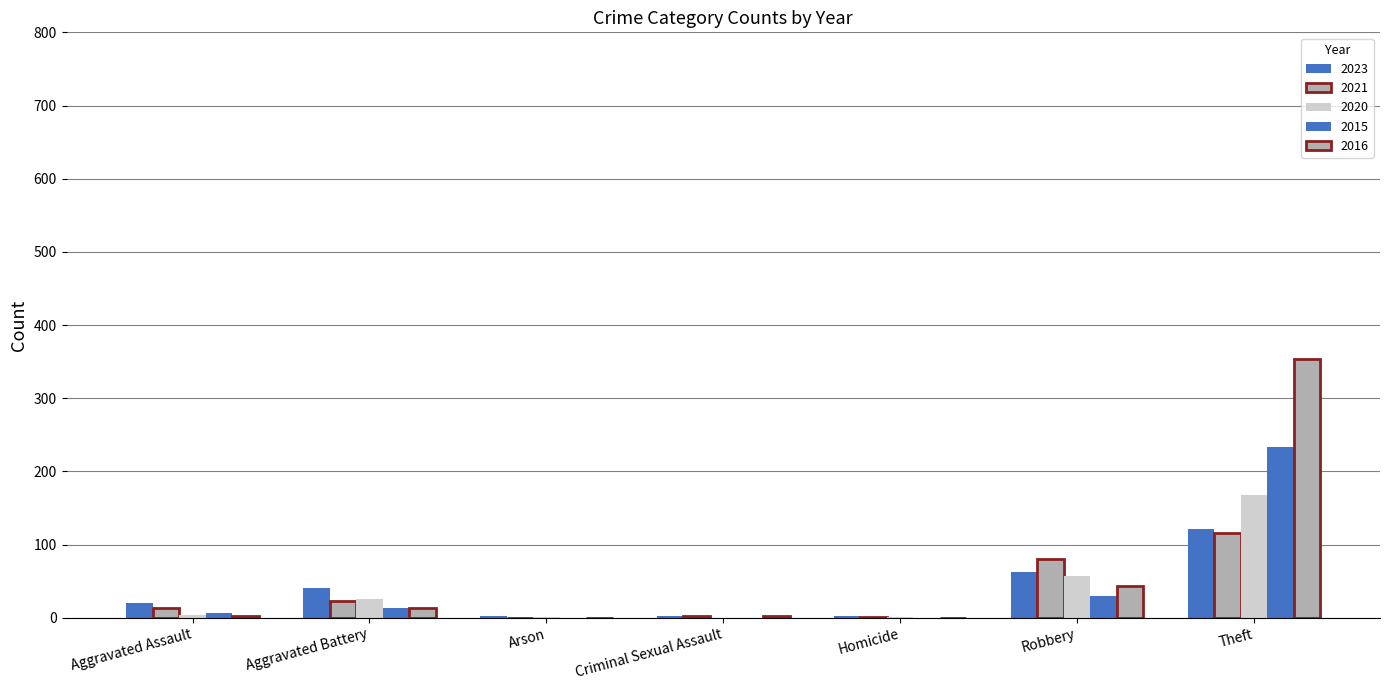

What is the label of the 1st bar from the right?

Theft